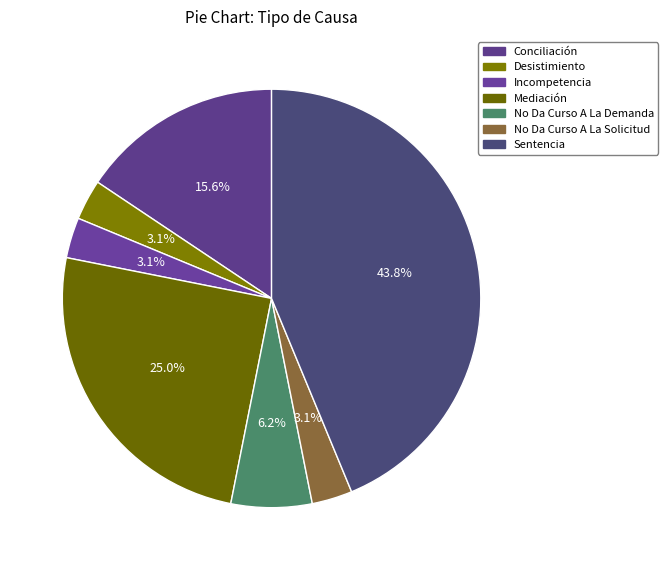

To the nearest percent, what is the difference between the Incompetencia and Conciliación slice percentages?

12%